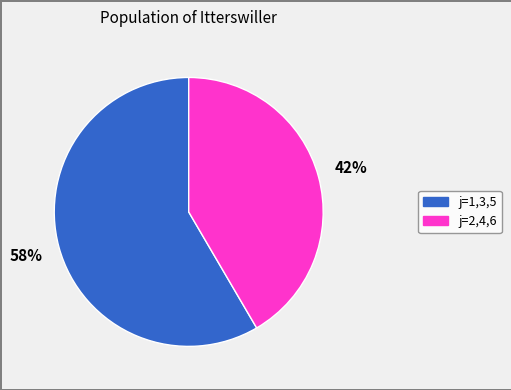

How many segments does this pie chart have?

2